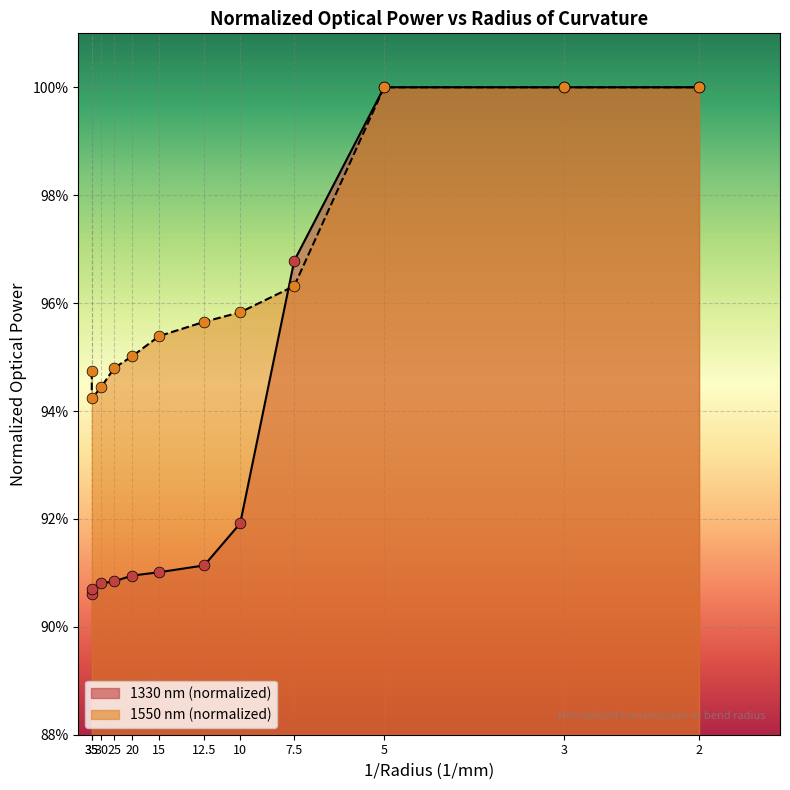

Which series contains the lowest Y value?

1330 nm (normalized)